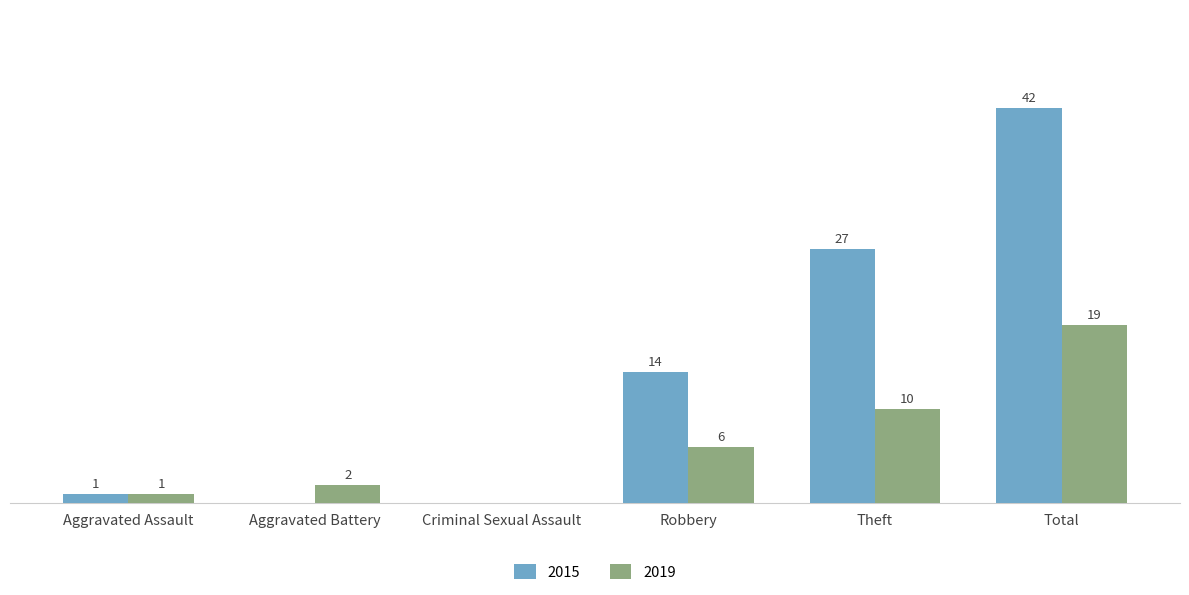

At which category is the sum across all series the highest?

Total